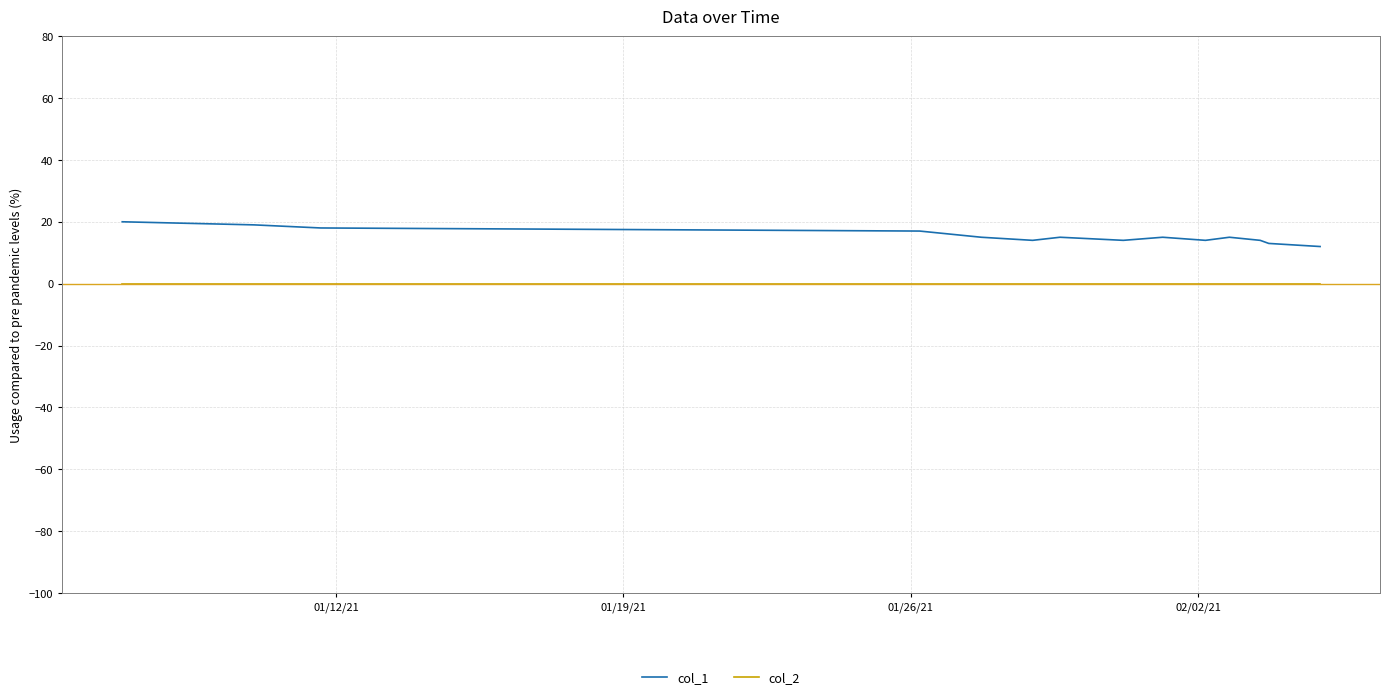

List the series in order of their peak value, lowest first.

col_2, col_1